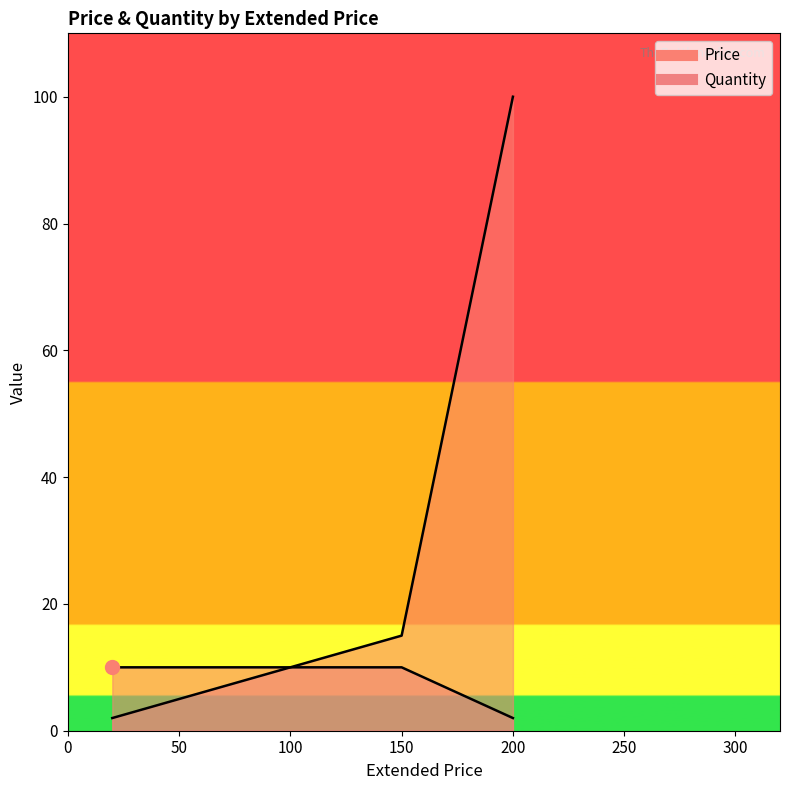

What is the difference between the second highest and minimum values?

8